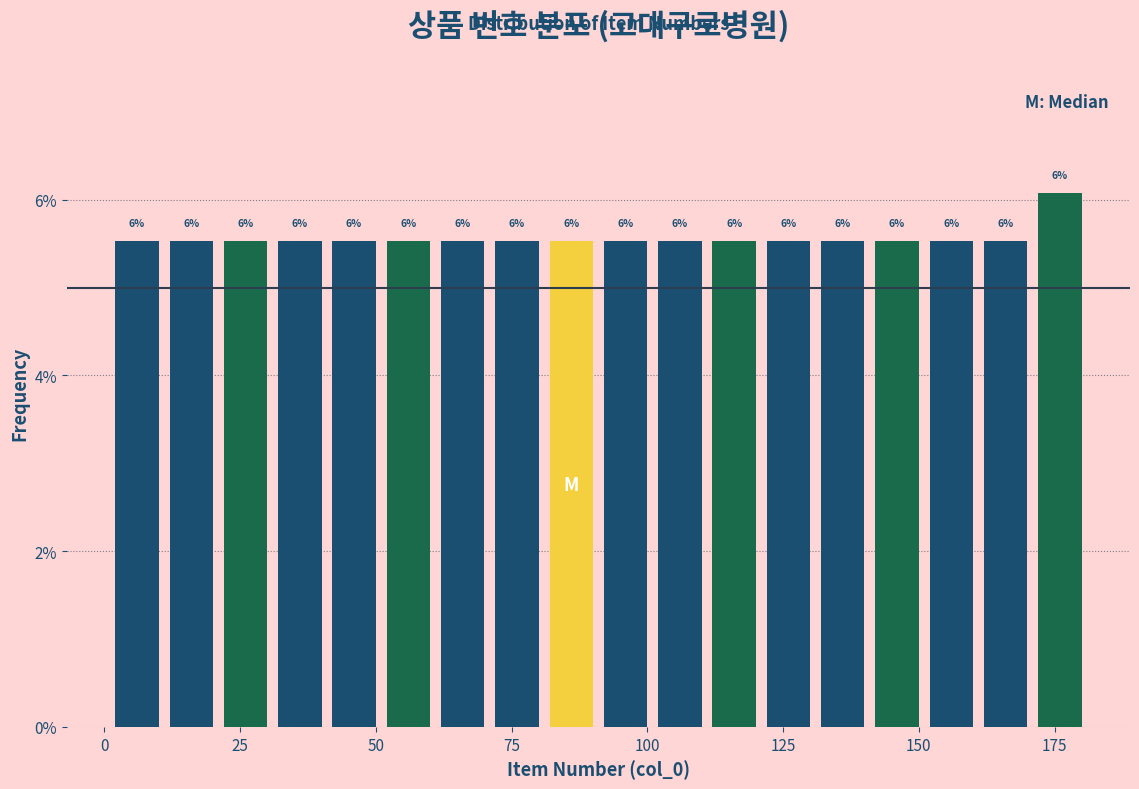

Around what value on the x-axis is the tallest bar? Give the approximate position of its centre, as read against the axis.

175